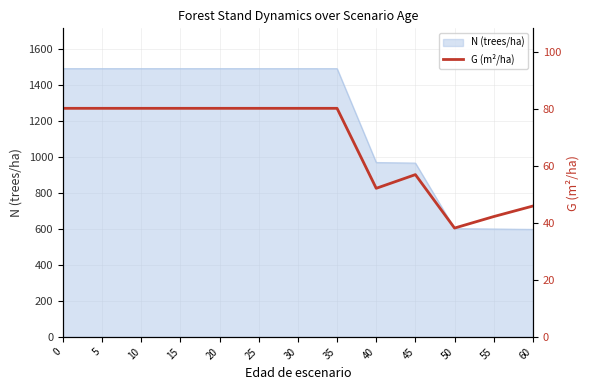

True or false: the data has more than 0 interior local peaks.

True